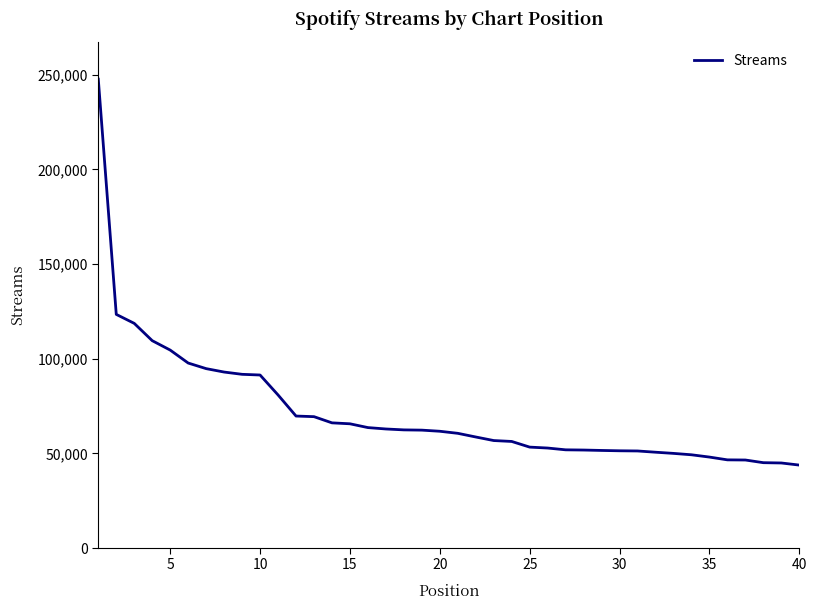

What is the difference between the maximum and minimum values?

203832